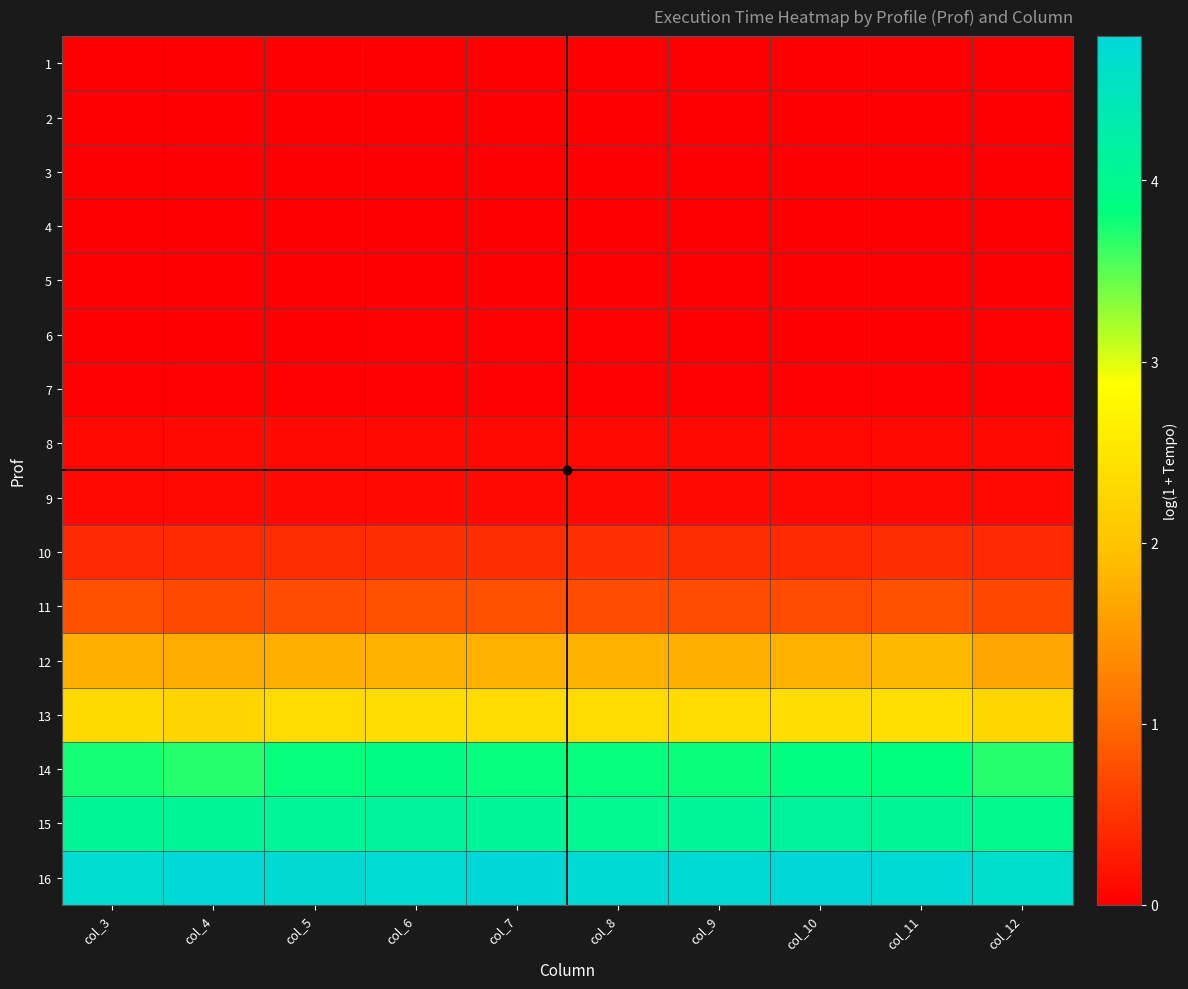

Which has a higher value, col_12 or col_7?

col_12